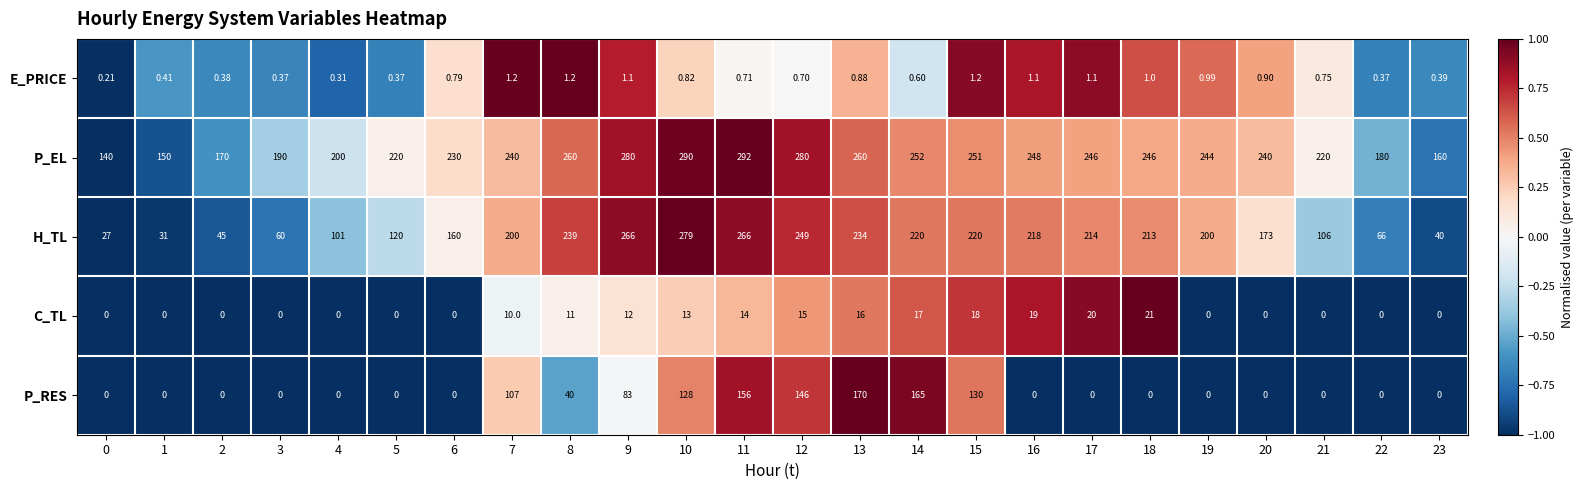

Between 6 and 11, which series saw the biggest shift?

P_RES